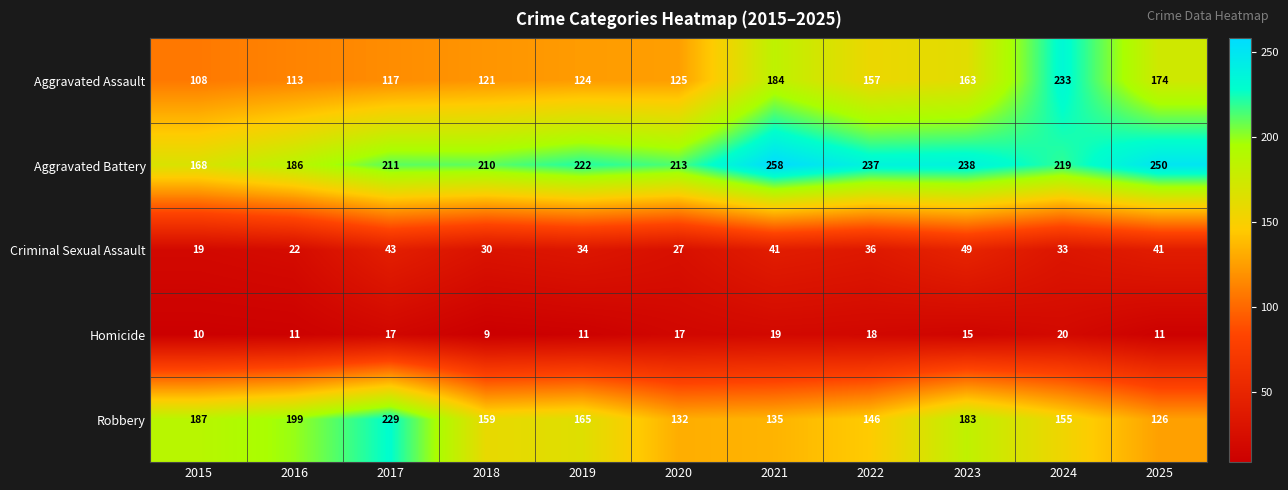

What is the total value across all series at 2021?

637